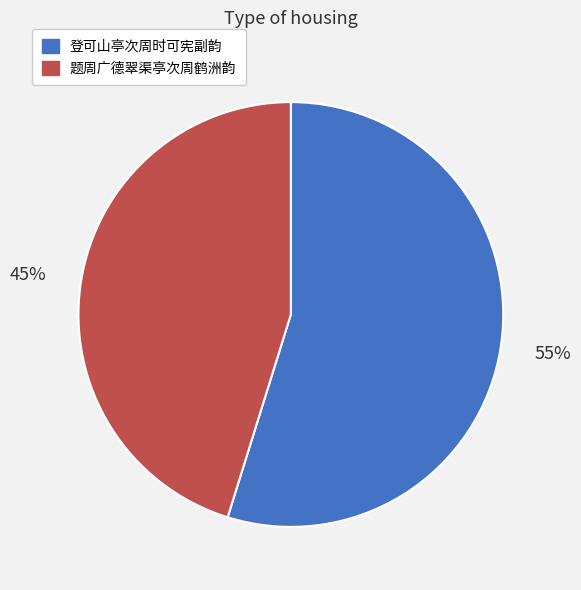

Is 题周广德翠渠亭次周鹤洲韵 the majority of the pie?

No